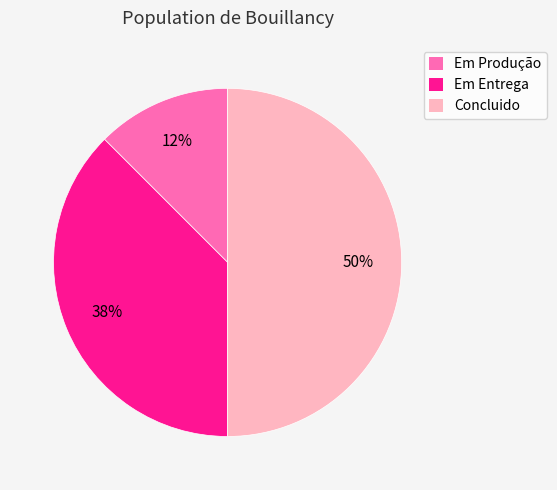

Which has a higher value, Em Produção or Concluido?

Concluido